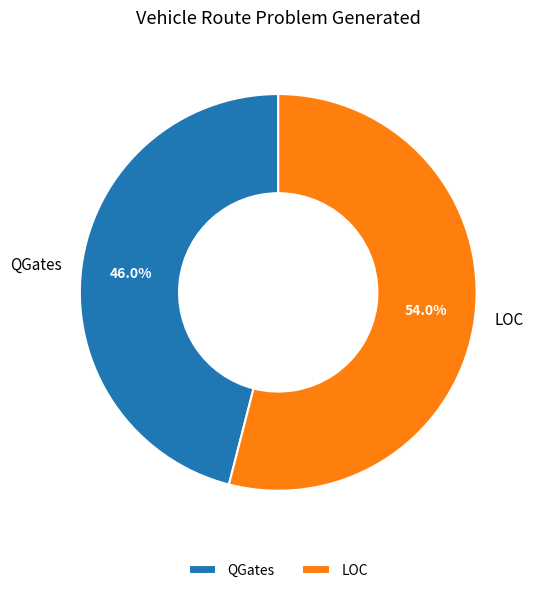

What is the total percentage of LOC and QGates?

100.0%